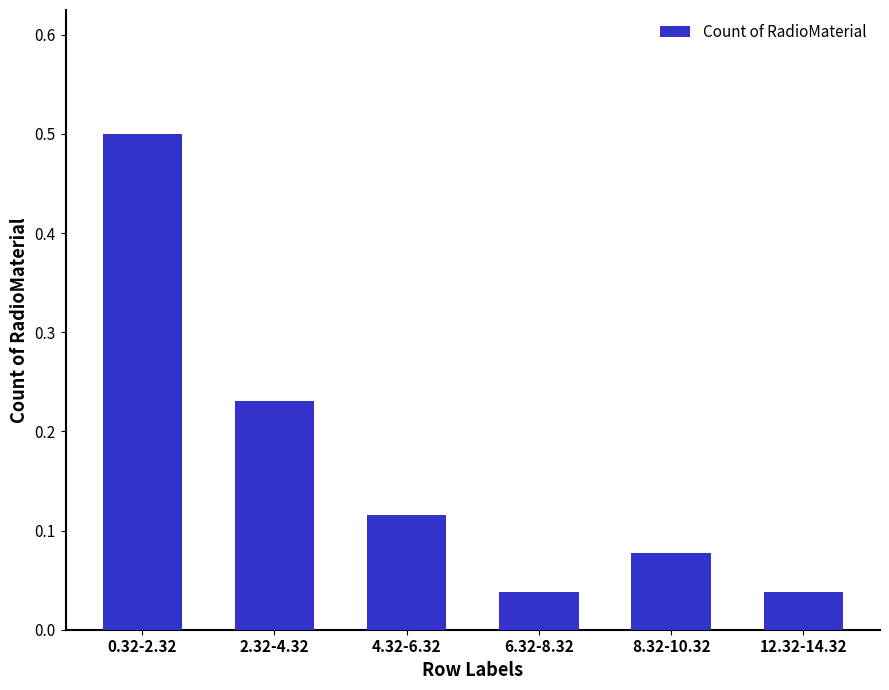

What is the maximum value shown in the chart?

0.5